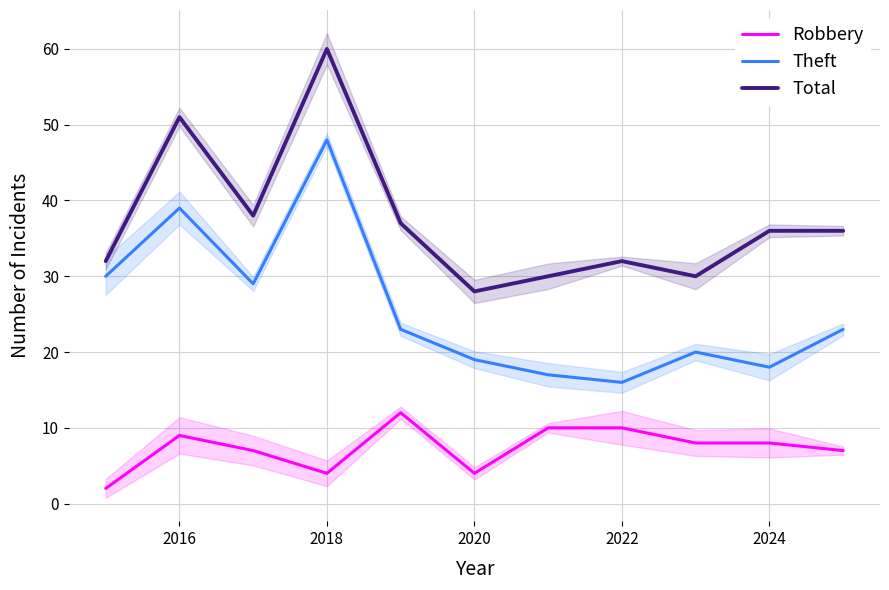

True or false: Theft has a value of 18 at 2024.

True